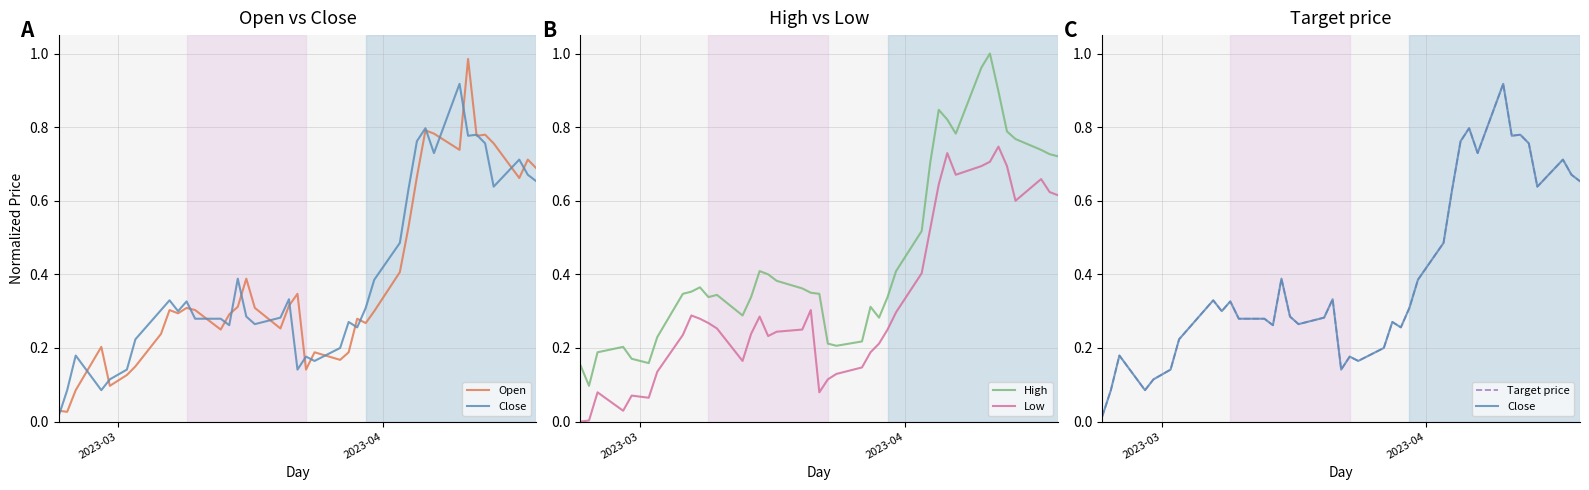

True or false: High and Low intersect in this chart.

False